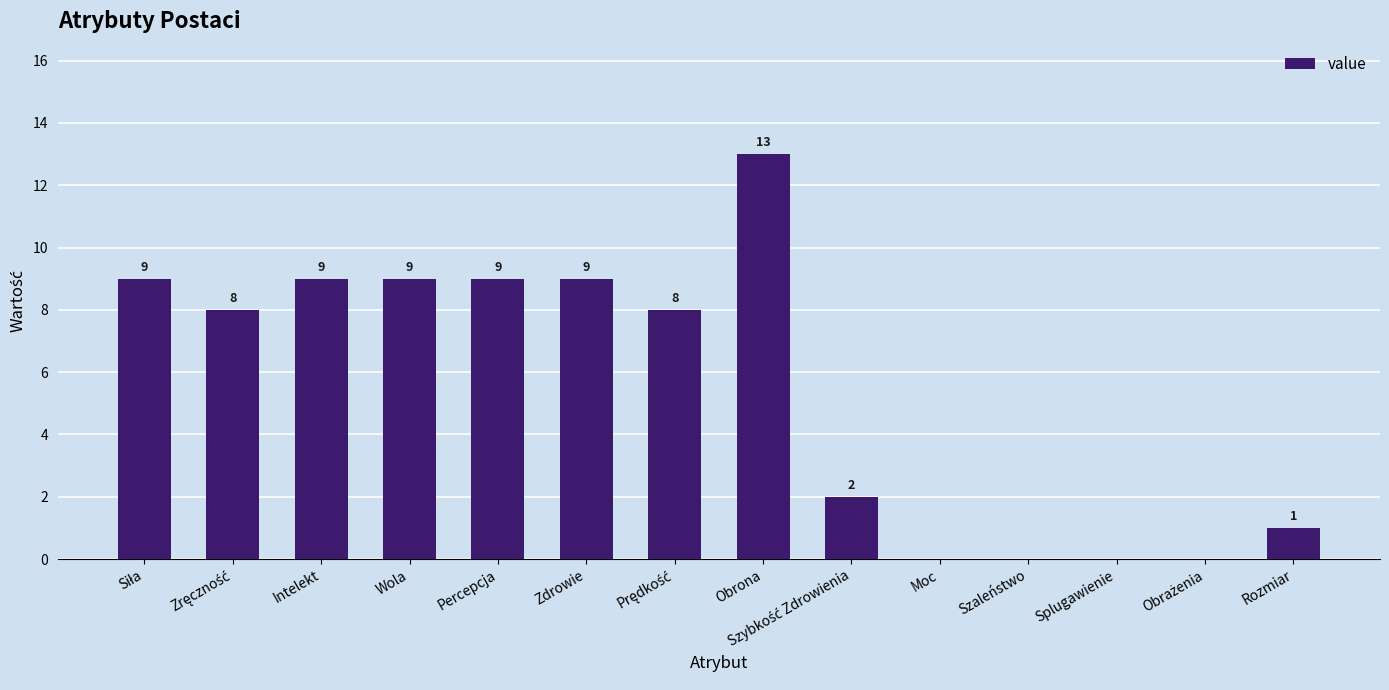

Which category has the highest value across all series?

Obrona